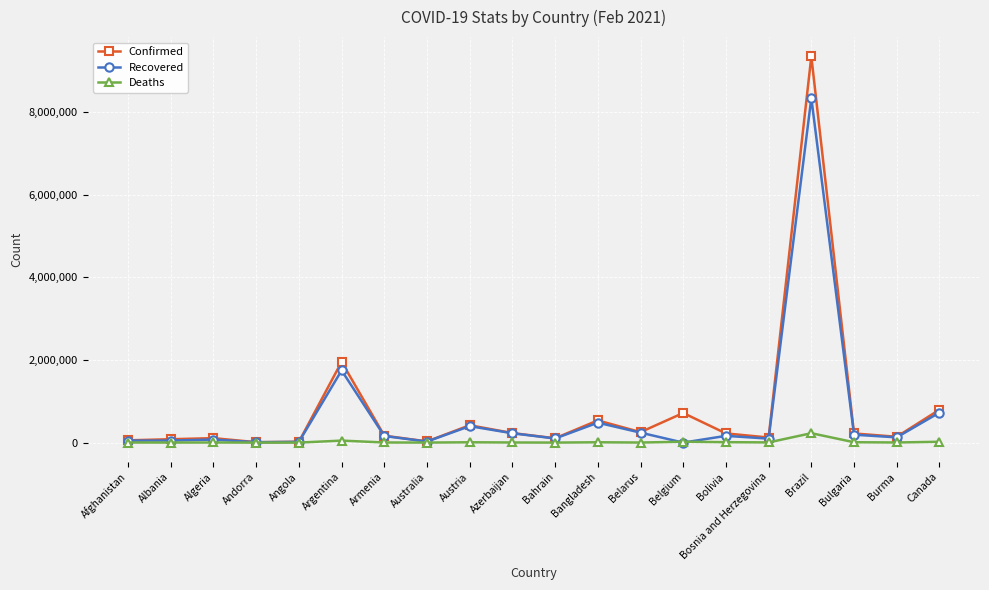

What is the label of the 17th point from the left?

Brazil